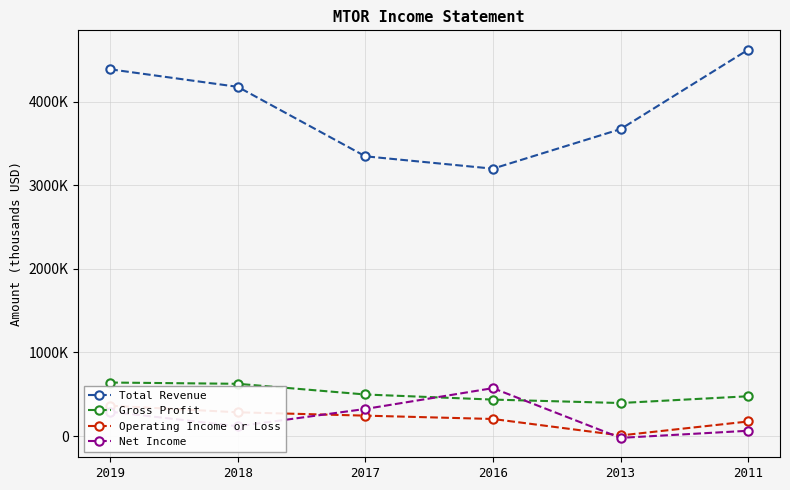

Which series has the widest spread of values?

Total Revenue